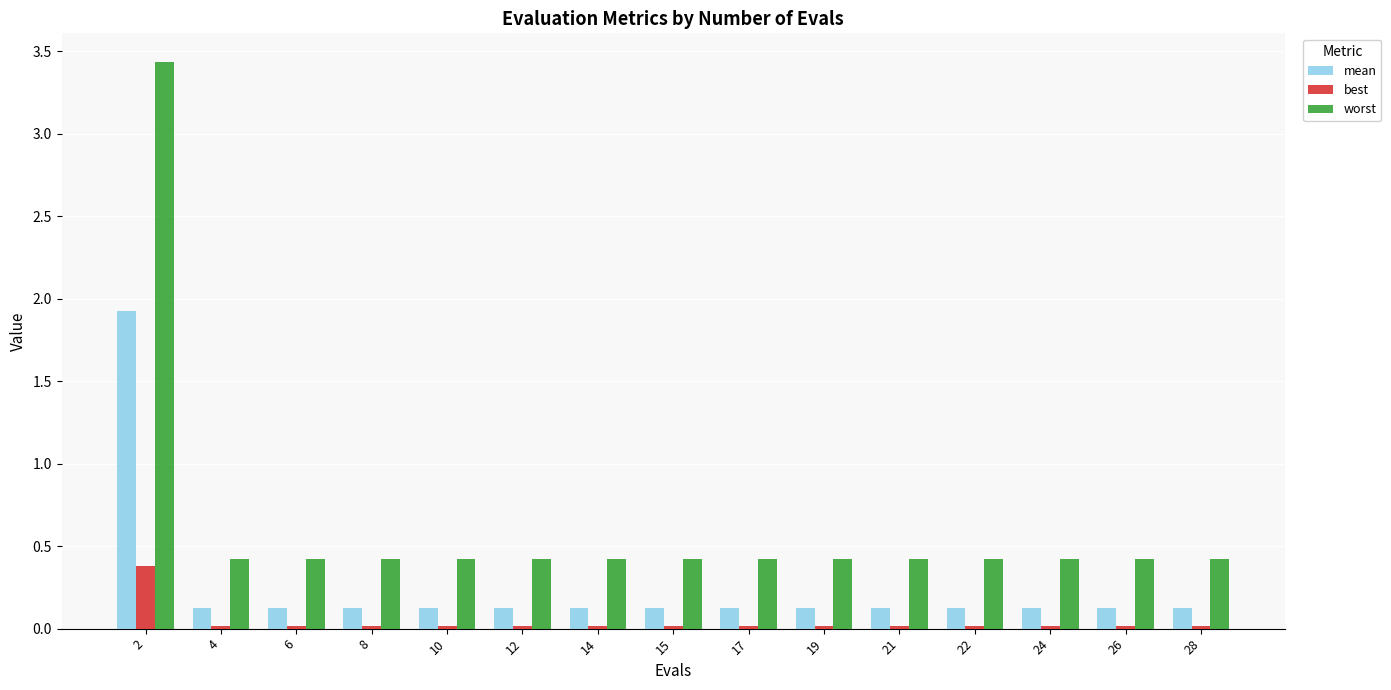

Rank the series by their maximum value, from lowest to highest.

best, mean, worst